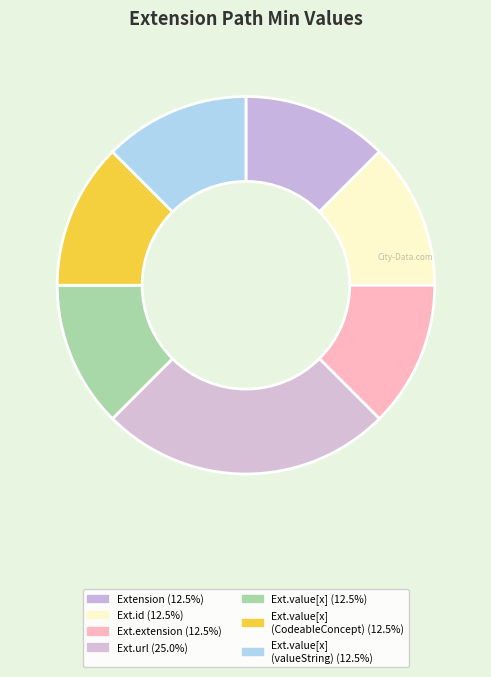

How many segments does this pie chart have?

7